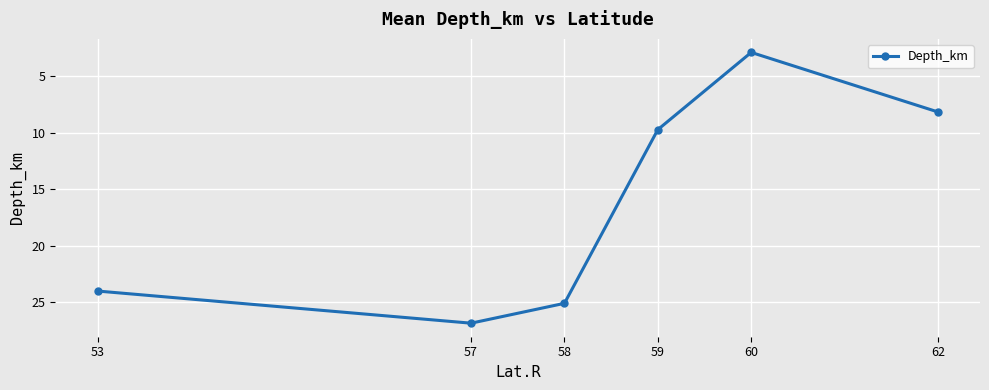

Approximately how many times larger is the value at 58 compared to 62?

3.1